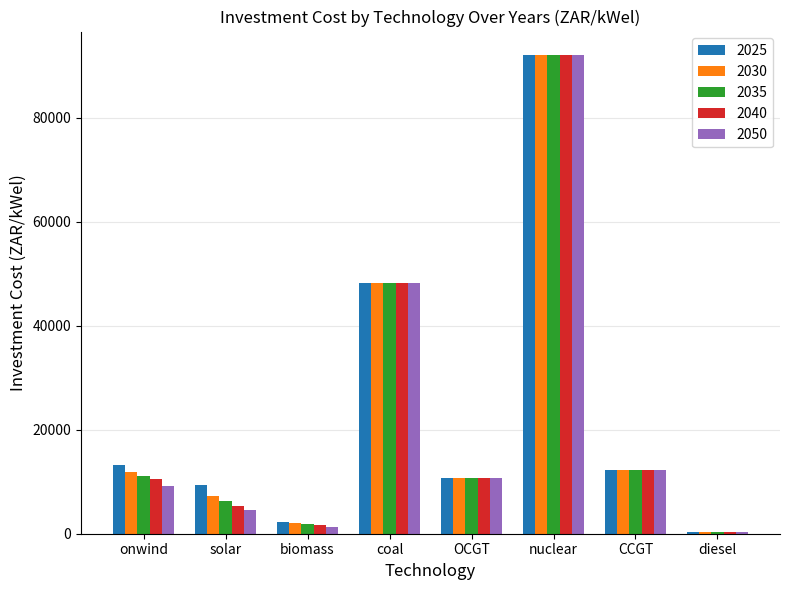

At which label does 2025 reach its peak?

nuclear